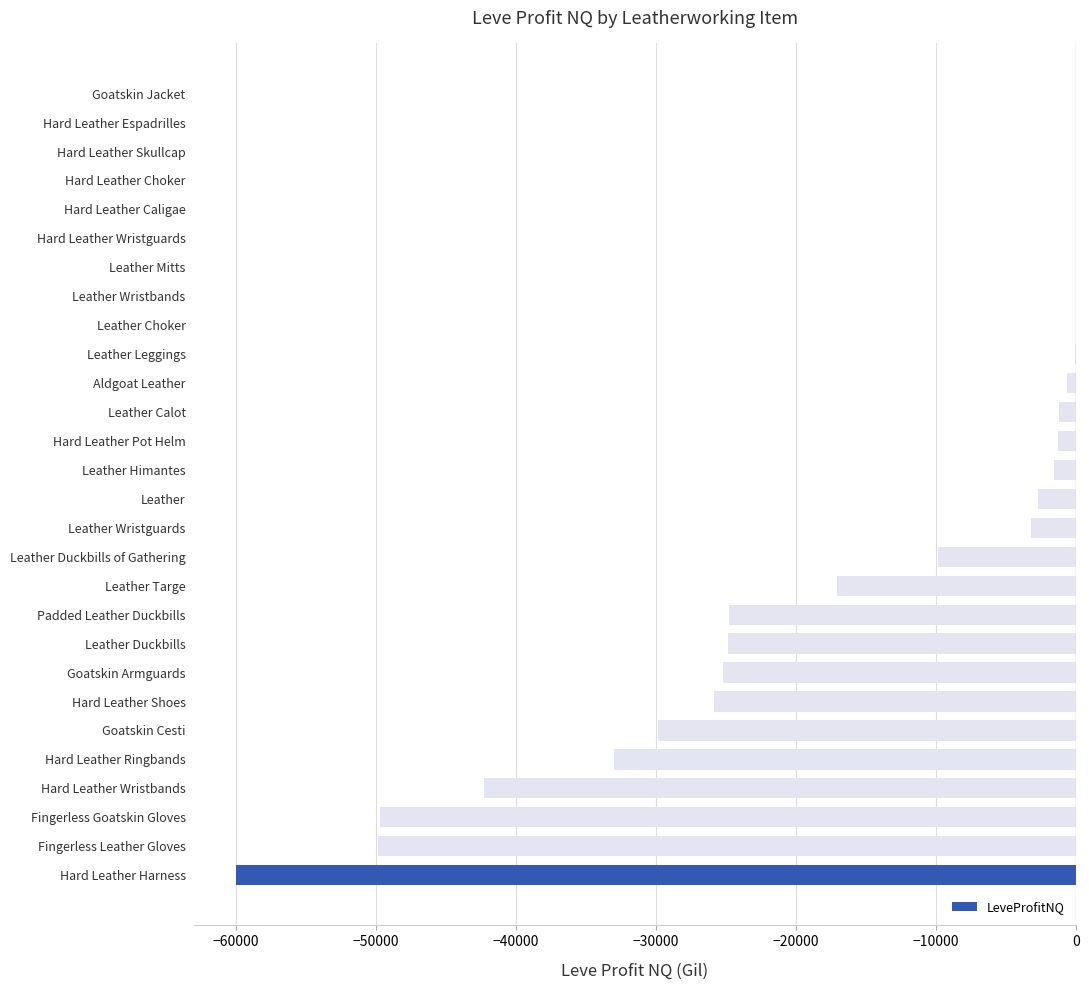

Count the number of values greater than -1551.

13